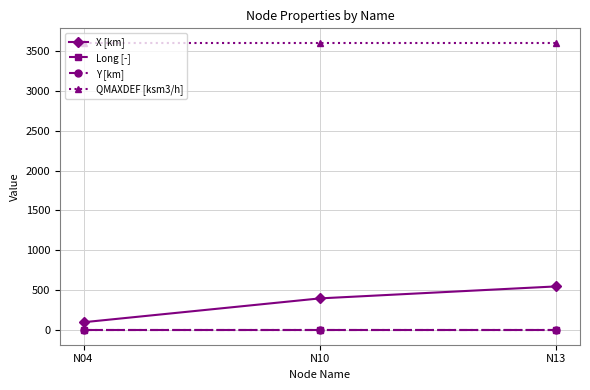

Which series has the widest spread of values?

X [km]